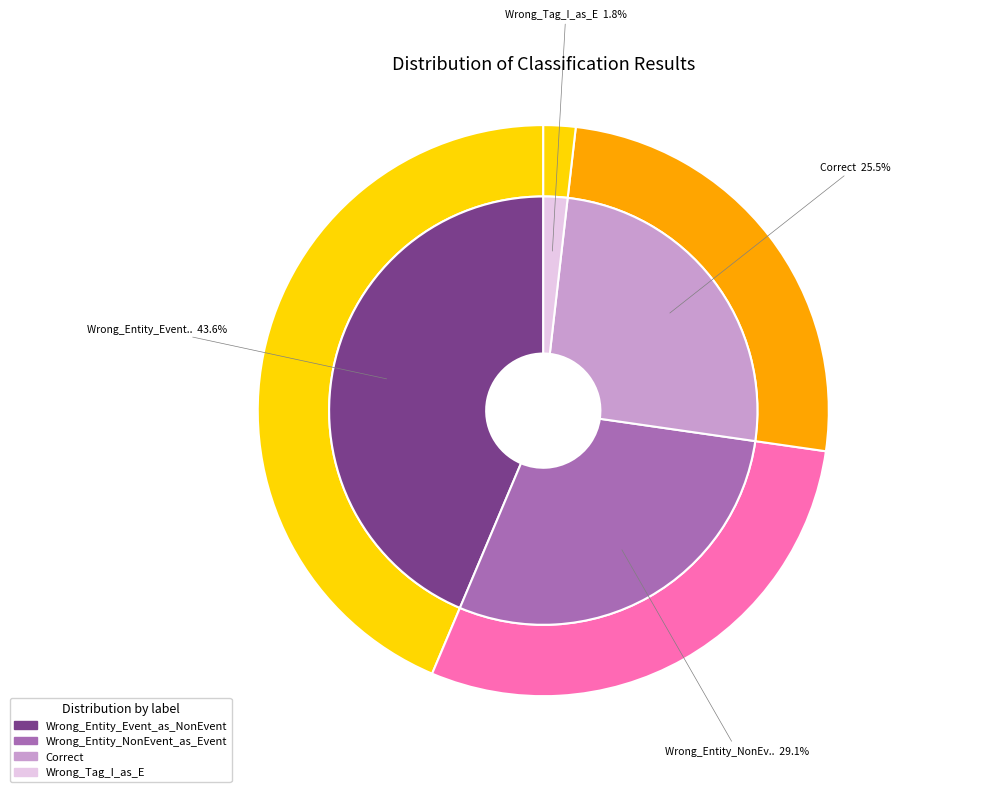

Which category has the smallest portion of the pie?

Wrong_Tag_I_as_E